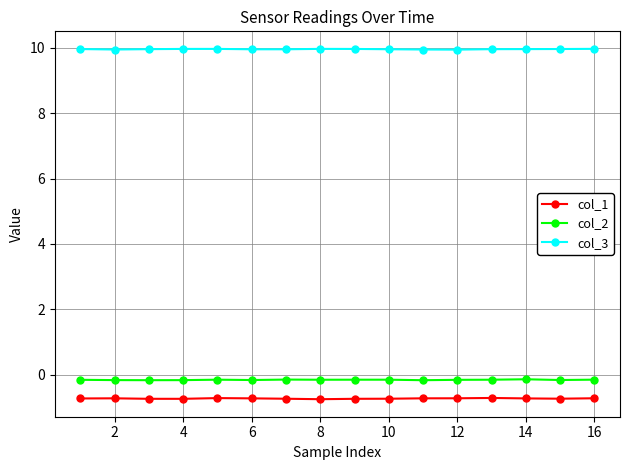

Which series has the largest total across all categories?

col_3